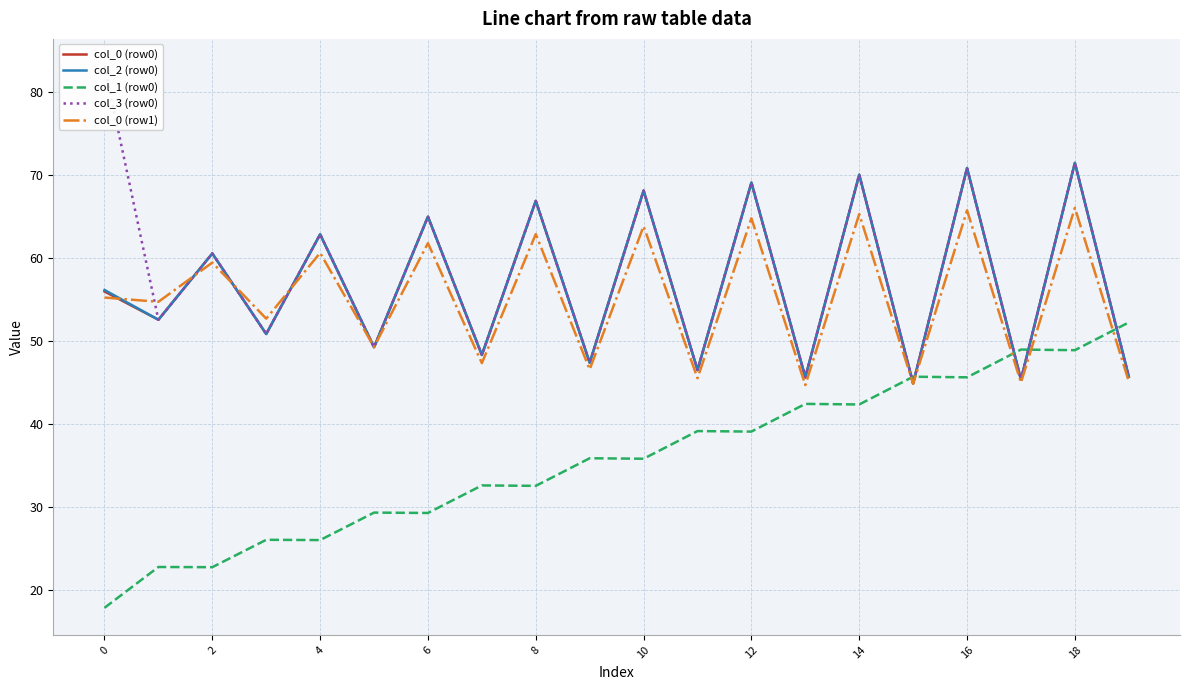

What is the label of the 6th point from the right?

14